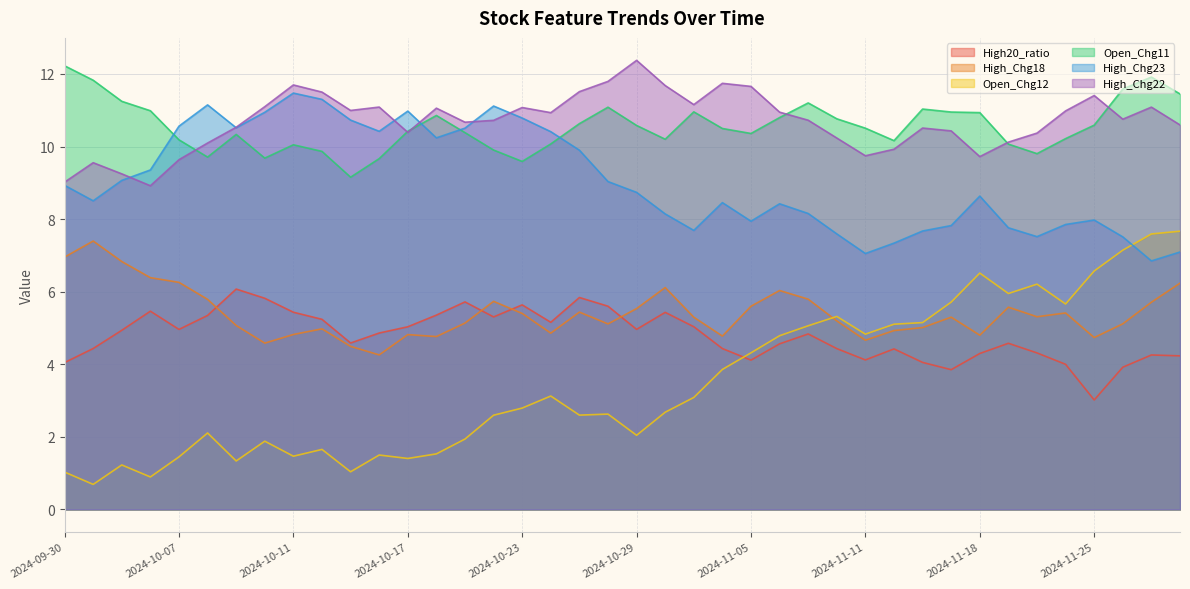

Reading left to right, transcribe all the data shown in this chart.

High20_ratio: 2024-09-30=4.0	2024-10-01=4.4	2024-10-03=4.9	2024-10-04=5.5	2024-10-07=5.0	2024-10-08=5.3	2024-10-09=6.1	2024-10-10=5.8	2024-10-11=5.4	2024-10-14=5.2	2024-10-15=4.6	2024-10-16=4.9	2024-10-17=5.0	2024-10-18=5.4	2024-10-21=5.7	2024-10-22=5.3	2024-10-23=5.6	2024-10-24=5.2	2024-10-25=5.8	2024-10-28=5.6	2024-10-29=5.0	2024-10-30=5.4	2024-10-31=5.0	2024-11-04=4.4	2024-11-05=4.1	2024-11-06=4.6	2024-11-07=4.8	2024-11-08=4.4	2024-11-11=4.1	2024-11-12=4.4	2024-11-13=4.1	2024-11-14=3.9	2024-11-18=4.3	2024-11-19=4.6	2024-11-21=4.3	2024-11-22=4.0	2024-11-25=3.0	2024-11-26=3.9	2024-11-27=4.3	2024-11-28=4.2
High_Chg18: 2024-09-30=7.0	2024-10-01=7.4	2024-10-03=6.8	2024-10-04=6.4	2024-10-07=6.3	2024-10-08=5.8	2024-10-09=5.1	2024-10-10=4.6	2024-10-11=4.8	2024-10-14=5.0	2024-10-15=4.5	2024-10-16=4.3	2024-10-17=4.8	2024-10-18=4.8	2024-10-21=5.1	2024-10-22=5.7	2024-10-23=5.4	2024-10-24=4.9	2024-10-25=5.4	2024-10-28=5.1	2024-10-29=5.5	2024-10-30=6.1	2024-10-31=5.3	2024-11-04=4.8	2024-11-05=5.6	2024-11-06=6.0	2024-11-07=5.8	2024-11-08=5.2	2024-11-11=4.7	2024-11-12=4.9	2024-11-13=5.0	2024-11-14=5.3	2024-11-18=4.8	2024-11-19=5.6	2024-11-21=5.3	2024-11-22=5.4	2024-11-25=4.7	2024-11-26=5.1	2024-11-27=5.7	2024-11-28=6.2
Open_Chg12: 2024-09-30=1.0	2024-10-01=0.7	2024-10-03=1.2	2024-10-04=0.9	2024-10-07=1.4	2024-10-08=2.1	2024-10-09=1.3	2024-10-10=1.9	2024-10-11=1.5	2024-10-14=1.7	2024-10-15=1.0	2024-10-16=1.5	2024-10-17=1.4	2024-10-18=1.5	2024-10-21=1.9	2024-10-22=2.6	2024-10-23=2.8	2024-10-24=3.1	2024-10-25=2.6	2024-10-28=2.6	2024-10-29=2.0	2024-10-30=2.7	2024-10-31=3.1	2024-11-04=3.9	2024-11-05=4.3	2024-11-06=4.8	2024-11-07=5.1	2024-11-08=5.3	2024-11-11=4.8	2024-11-12=5.1	2024-11-13=5.1	2024-11-14=5.7	2024-11-18=6.5	2024-11-19=6.0	2024-11-21=6.2	2024-11-22=5.7	2024-11-25=6.6	2024-11-26=7.1	2024-11-27=7.6	2024-11-28=7.7
Open_Chg11: 2024-09-30=12.2	2024-10-01=11.8	2024-10-03=11.2	2024-10-04=11.0	2024-10-07=10.2	2024-10-08=9.7	2024-10-09=10.3	2024-10-10=9.7	2024-10-11=10.0	2024-10-14=9.9	2024-10-15=9.2	2024-10-16=9.7	2024-10-17=10.4	2024-10-18=10.9	2024-10-21=10.4	2024-10-22=9.9	2024-10-23=9.6	2024-10-24=10.1	2024-10-25=10.6	2024-10-28=11.1	2024-10-29=10.6	2024-10-30=10.2	2024-10-31=11.0	2024-11-04=10.5	2024-11-05=10.4	2024-11-06=10.8	2024-11-07=11.2	2024-11-08=10.8	2024-11-11=10.5	2024-11-12=10.2	2024-11-13=11.0	2024-11-14=11.0	2024-11-18=10.9	2024-11-19=10.1	2024-11-21=9.8	2024-11-22=10.2	2024-11-25=10.6	2024-11-26=11.6	2024-11-27=11.9	2024-11-28=11.4
High_Chg23: 2024-09-30=8.9	2024-10-01=8.5	2024-10-03=9.1	2024-10-04=9.4	2024-10-07=10.6	2024-10-08=11.1	2024-10-09=10.5	2024-10-10=10.9	2024-10-11=11.5	2024-10-14=11.3	2024-10-15=10.7	2024-10-16=10.4	2024-10-17=11.0	2024-10-18=10.2	2024-10-21=10.5	2024-10-22=11.1	2024-10-23=10.8	2024-10-24=10.4	2024-10-25=9.9	2024-10-28=9.0	2024-10-29=8.7	2024-10-30=8.1	2024-10-31=7.7	2024-11-04=8.5	2024-11-05=7.9	2024-11-06=8.4	2024-11-07=8.2	2024-11-08=7.6	2024-11-11=7.1	2024-11-12=7.3	2024-11-13=7.7	2024-11-14=7.8	2024-11-18=8.6	2024-11-19=7.8	2024-11-21=7.5	2024-11-22=7.9	2024-11-25=8.0	2024-11-26=7.5	2024-11-27=6.8	2024-11-28=7.1
High_Chg22: 2024-09-30=9.0	2024-10-01=9.6	2024-10-03=9.2	2024-10-04=8.9	2024-10-07=9.6	2024-10-08=10.1	2024-10-09=10.5	2024-10-10=11.1	2024-10-11=11.7	2024-10-14=11.5	2024-10-15=11.0	2024-10-16=11.1	2024-10-17=10.4	2024-10-18=11.1	2024-10-21=10.7	2024-10-22=10.7	2024-10-23=11.1	2024-10-24=10.9	2024-10-25=11.5	2024-10-28=11.8	2024-10-29=12.4	2024-10-30=11.7	2024-10-31=11.2	2024-11-04=11.7	2024-11-05=11.7	2024-11-06=10.9	2024-11-07=10.7	2024-11-08=10.2	2024-11-11=9.7	2024-11-12=9.9	2024-11-13=10.5	2024-11-14=10.4	2024-11-18=9.7	2024-11-19=10.1	2024-11-21=10.4	2024-11-22=11.0	2024-11-25=11.4	2024-11-26=10.8	2024-11-27=11.1	2024-11-28=10.6